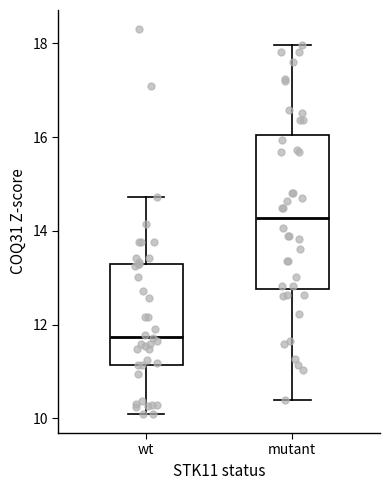

Where is the lower edge of the box for mutant on the y-axis? The values are not printed on the chart, so give them approximately, as read against the axis.

12.8